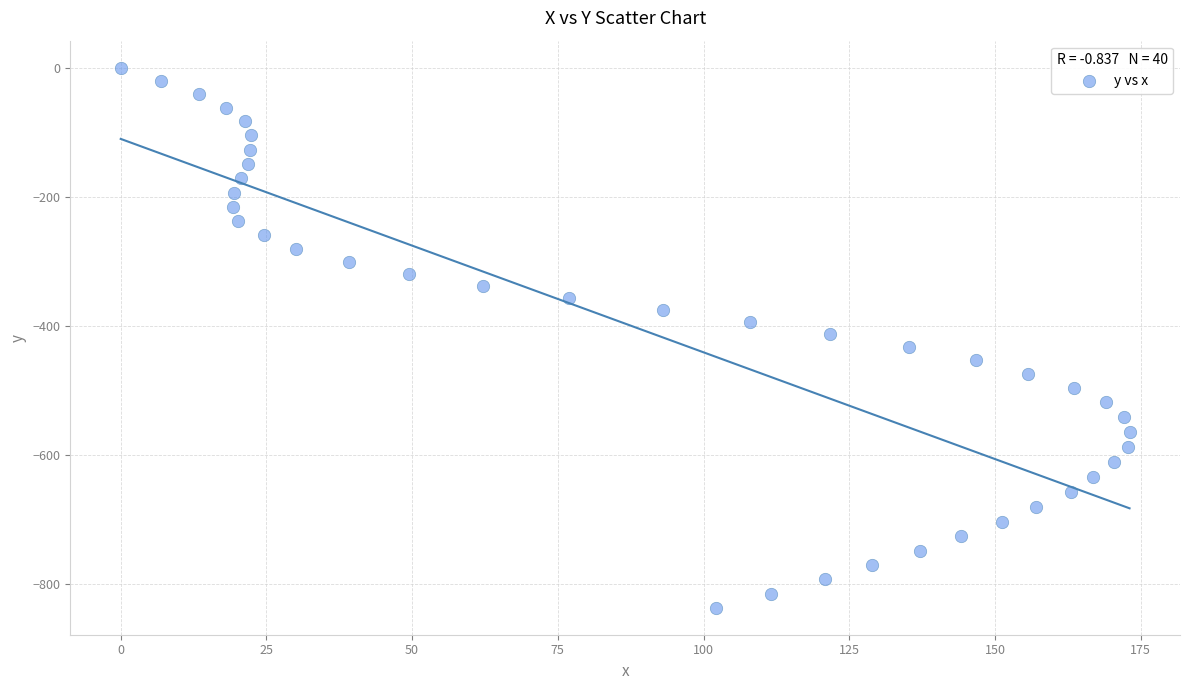

What is the range of Y values (max minus min)?

837.1